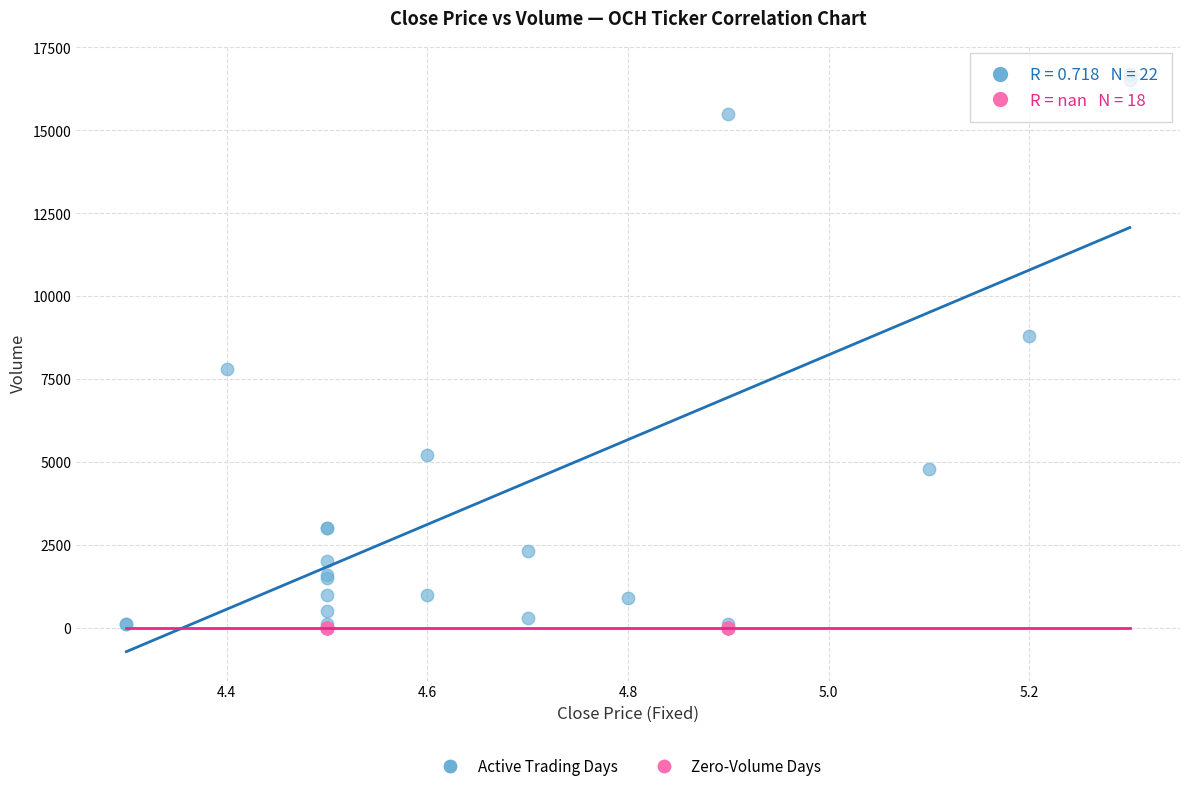

Which series contains the highest Y value?

Active Trading Days